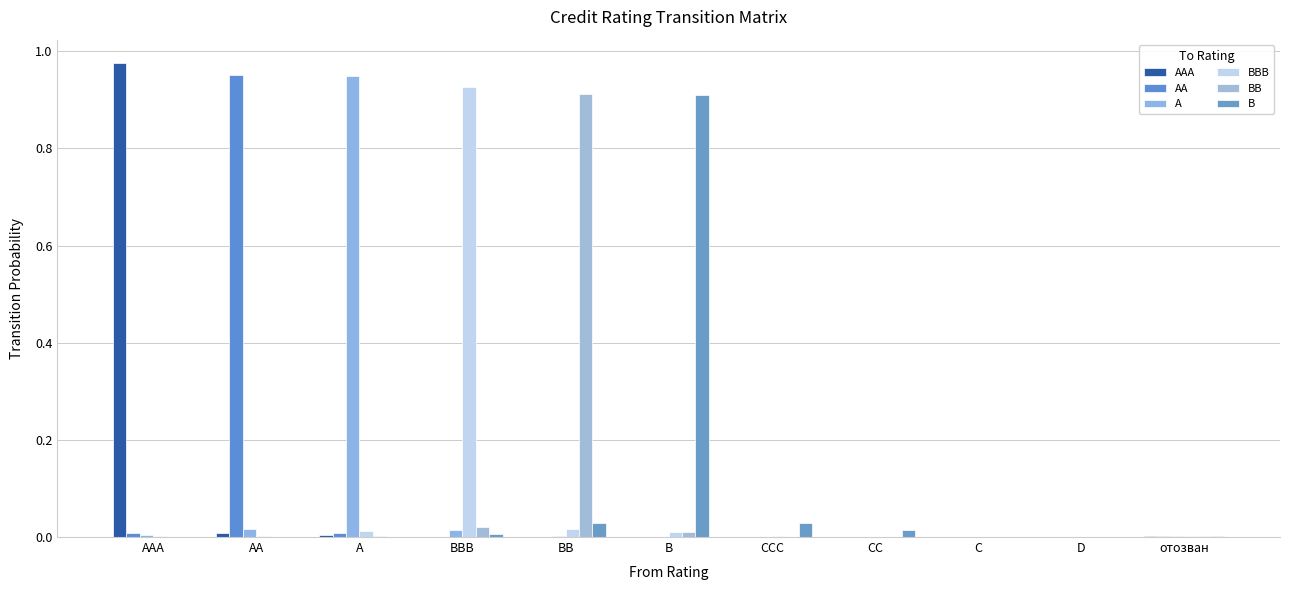

Reading left to right, what are all the values shown in this chart?

AAA: 1.0	0.0	0.0	0.0	0.0	0.0	0.0	0.0	0.0	0.0	0.0
AA: 0.0	1.0	0.0	0.0	0.0	0.0	0.0	0.0	0.0	0.0	0.0
A: 0.0	0.0	0.9	0.0	0.0	0.0	0.0	0.0	0.0	0.0	0.0
BBB: 0.0	0.0	0.0	0.9	0.0	0.0	0.0	0.0	0.0	0.0	0.0
BB: 0.0	0.0	0.0	0.0	0.9	0.0	0.0	0.0	0.0	0.0	0.0
B: 0.0	0.0	0.0	0.0	0.0	0.9	0.0	0.0	0.0	0.0	0.0